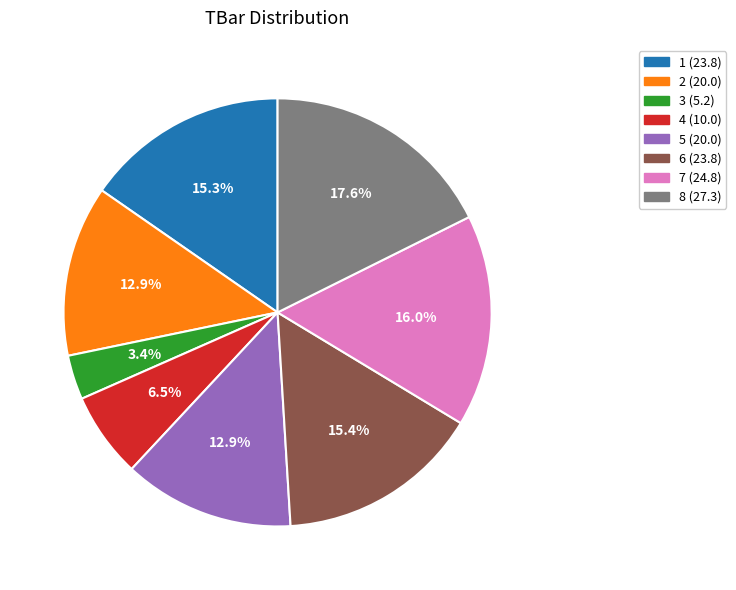

To the nearest percent, what portion does 3 represent?

3%